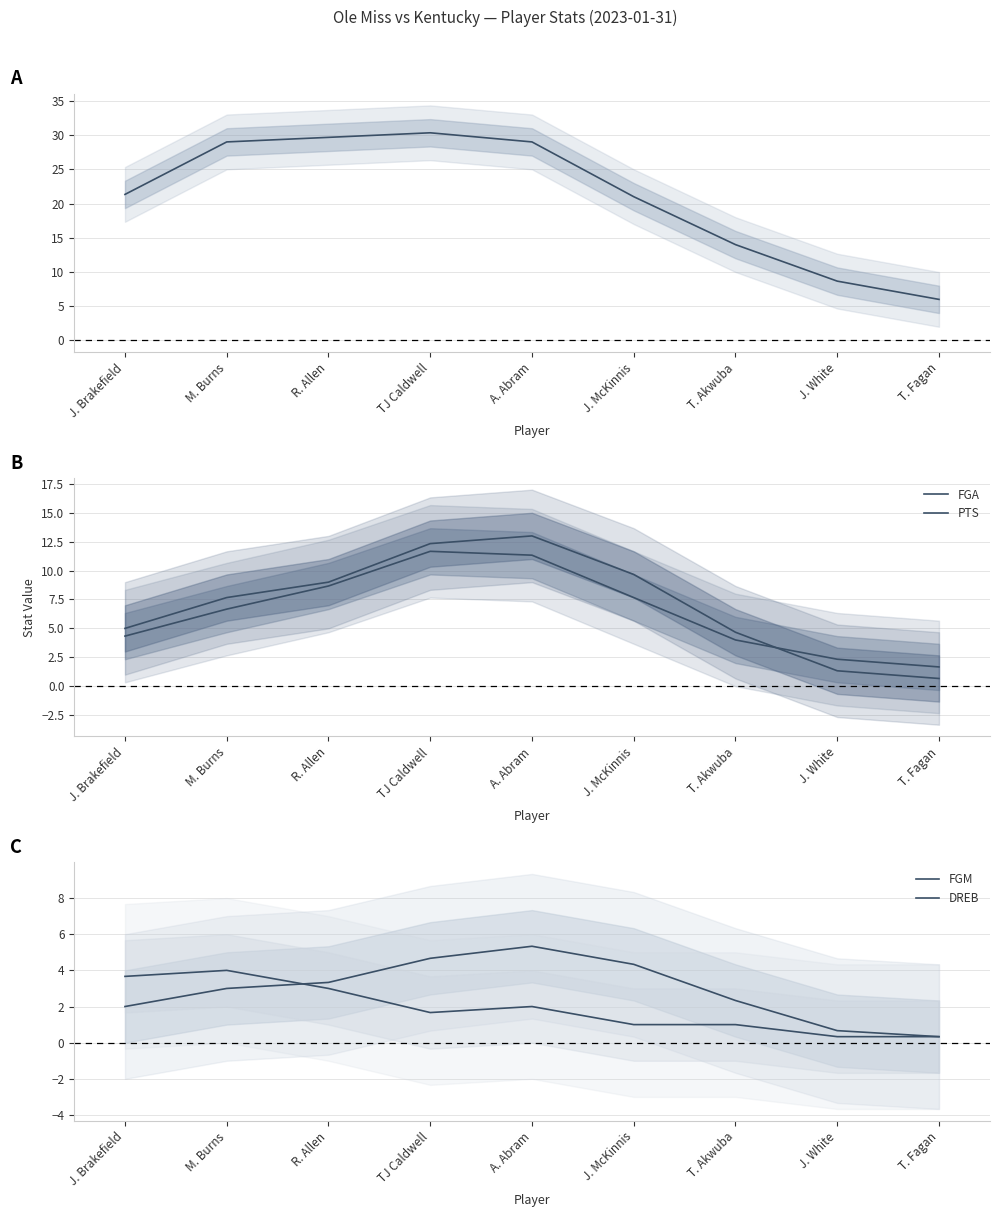

The value of DREB at R. Allen is 3.0. True or false?

True